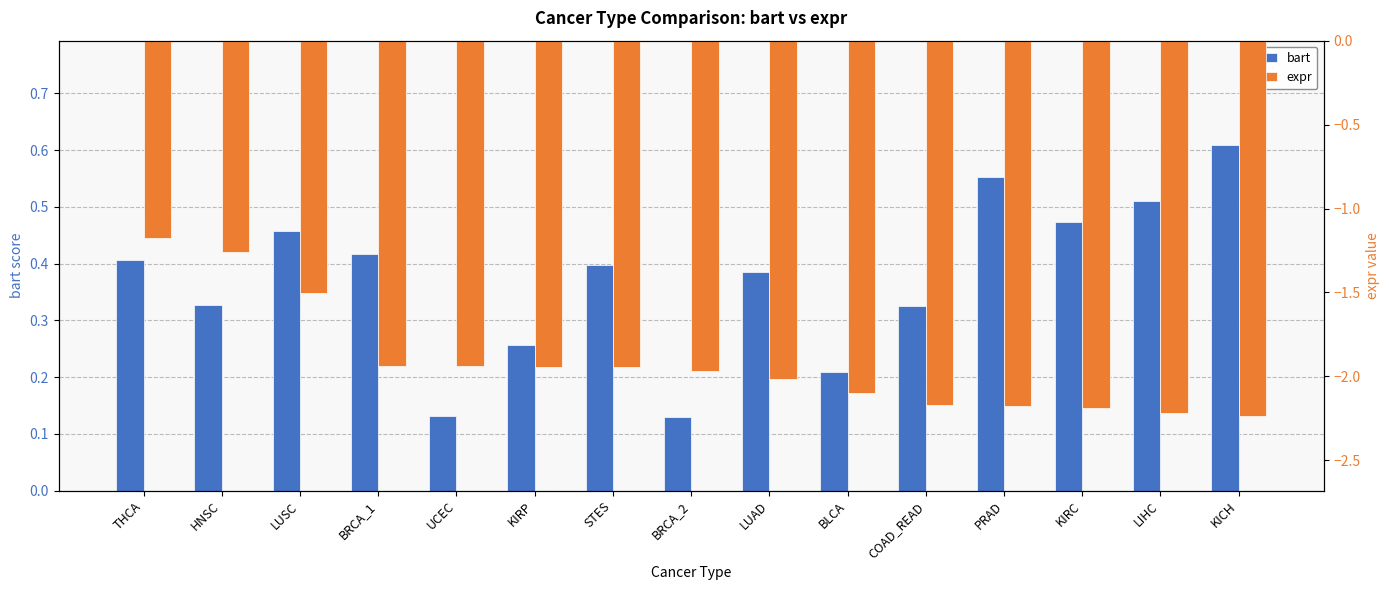

What is the difference between the highest and lowest values at LUSC?

2.0